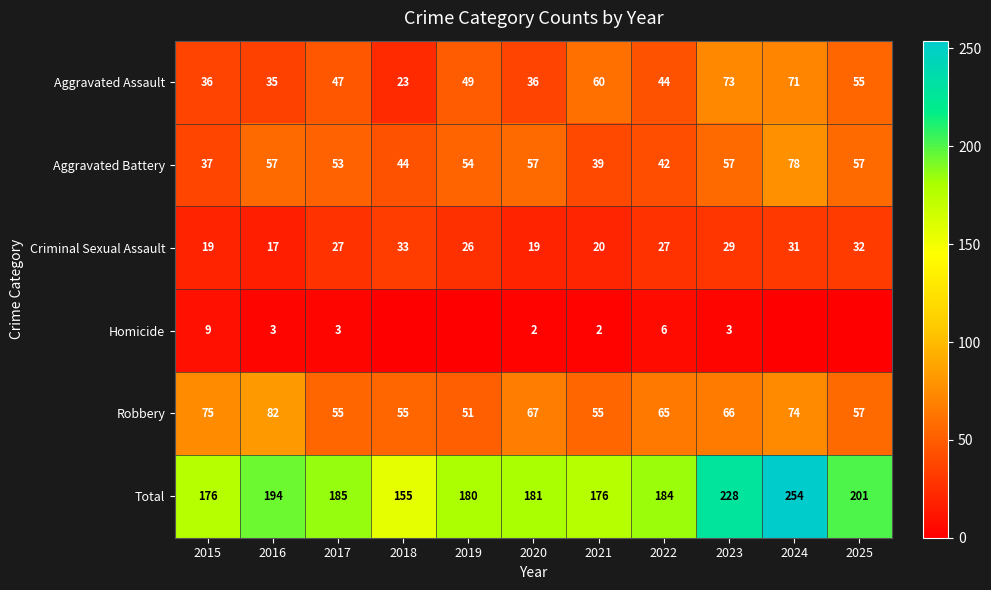

How many values in the Aggravated Assault series are below 47?

5